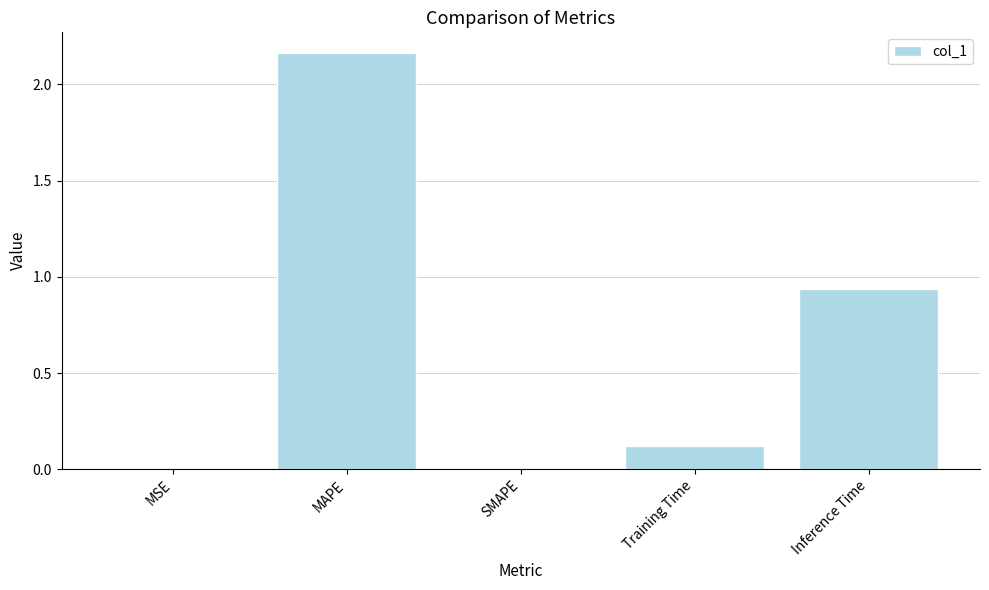

Which label corresponds to the largest value in the chart?

MAPE